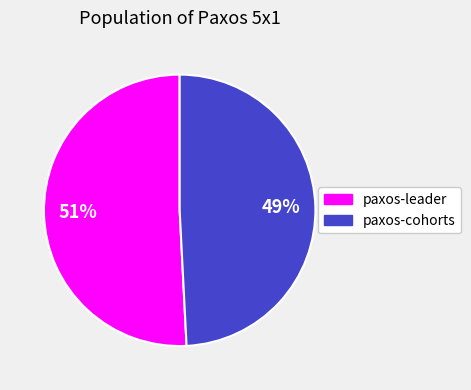

Rank the categories by value from lowest to highest.

paxos-cohorts, paxos-leader